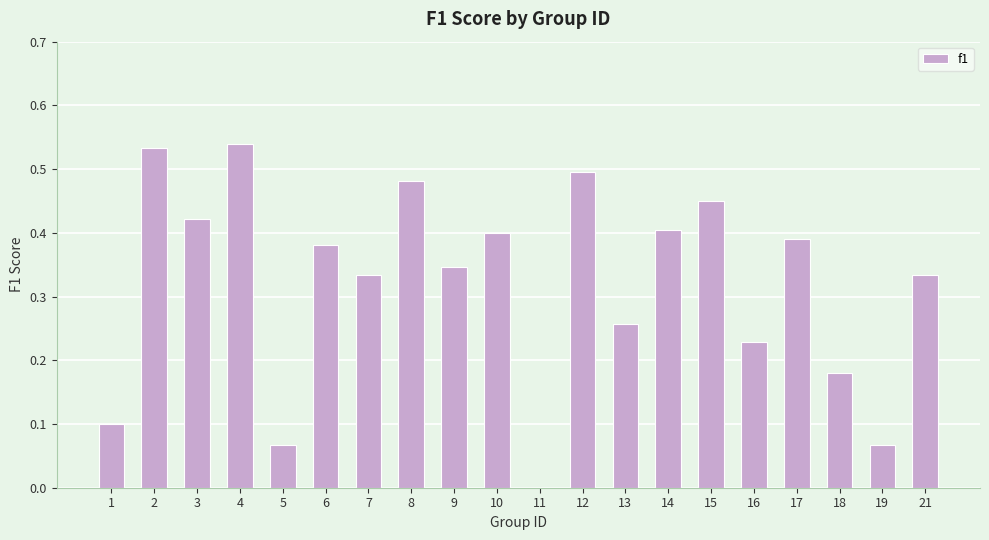

What is the sum of all values?

6.4